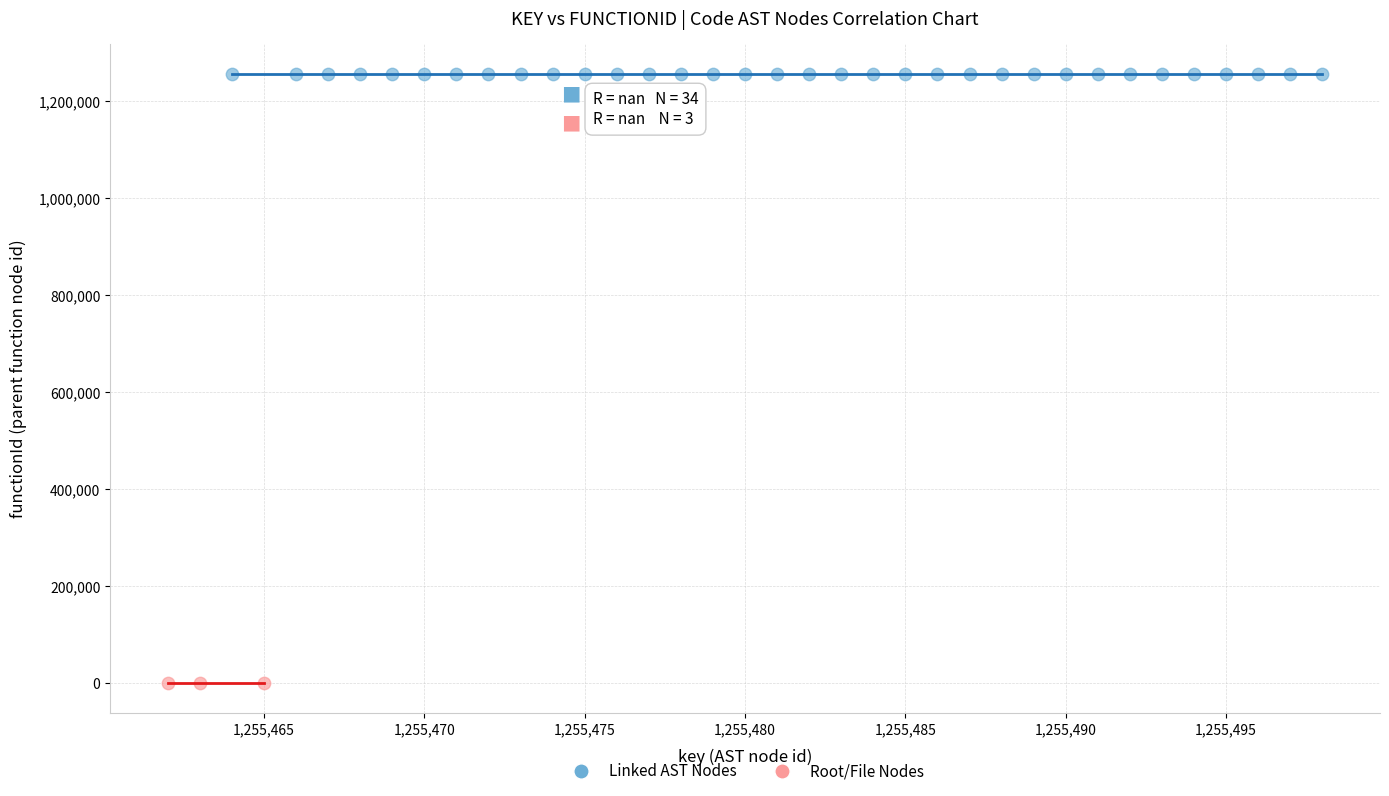

Which series contains the highest Y value?

Linked AST Nodes